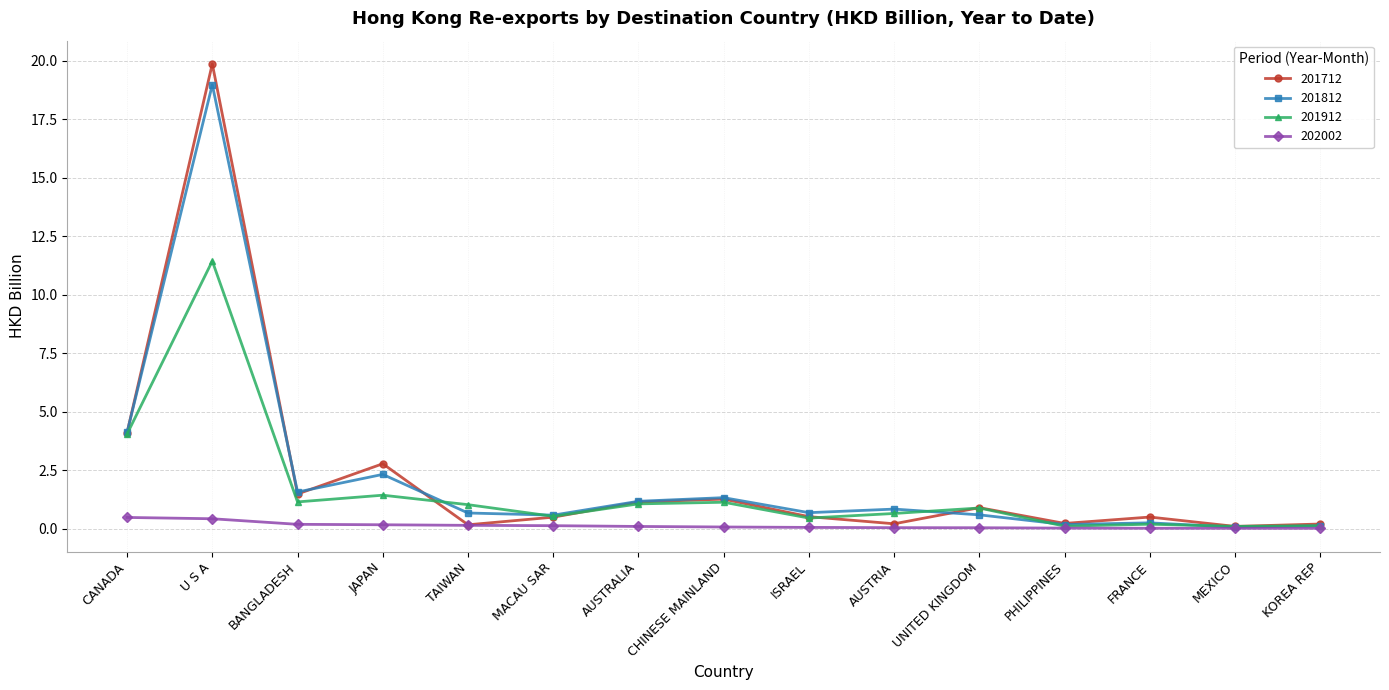

True or false: 201912 has a value of 1.1 at AUSTRALIA.

True